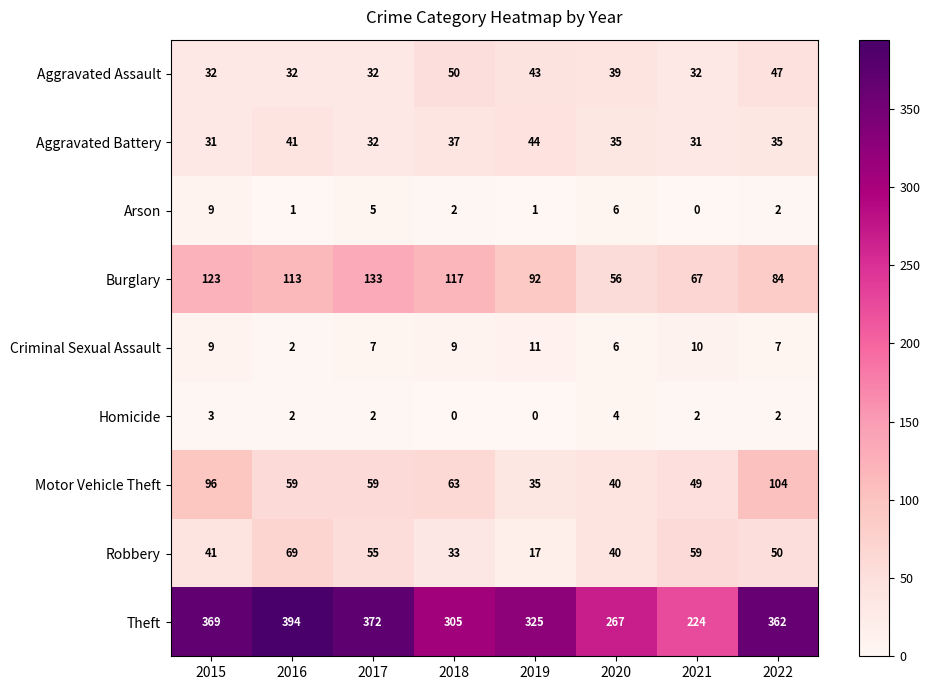

What is the approximate value of Motor Vehicle Theft at 2020, to the nearest 5?

40